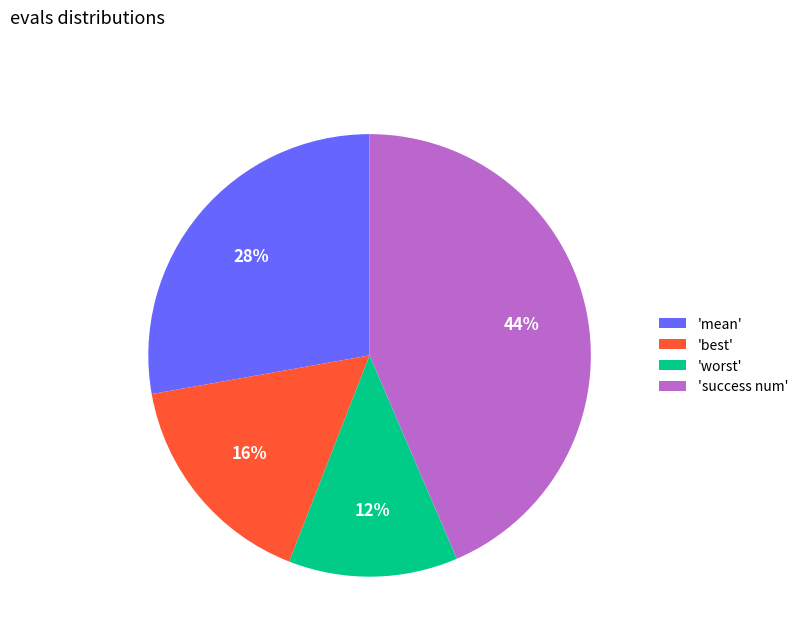

Which category has the smallest portion of the pie?

'worst'